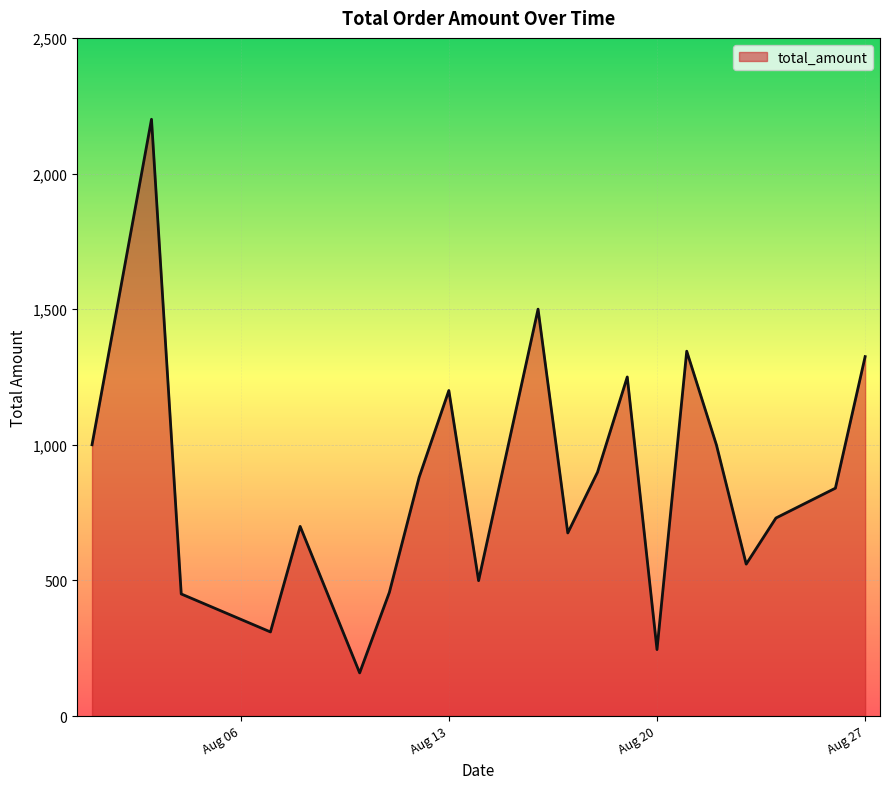

How many interior local peaks (higher than both neighbors) does the data have?

6